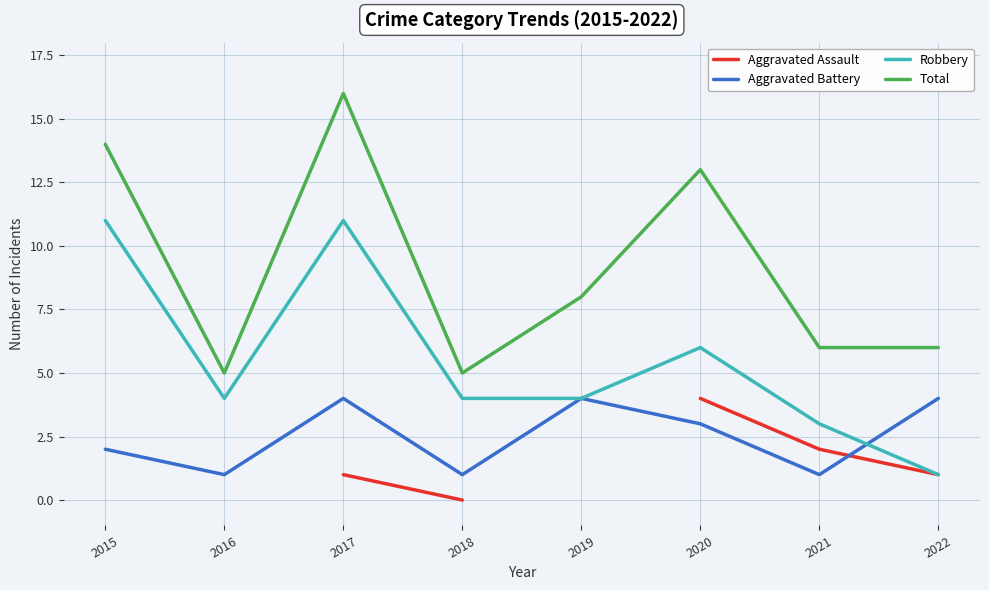

The Aggravated Battery series shows 3.2 at 2015. True or false?

False